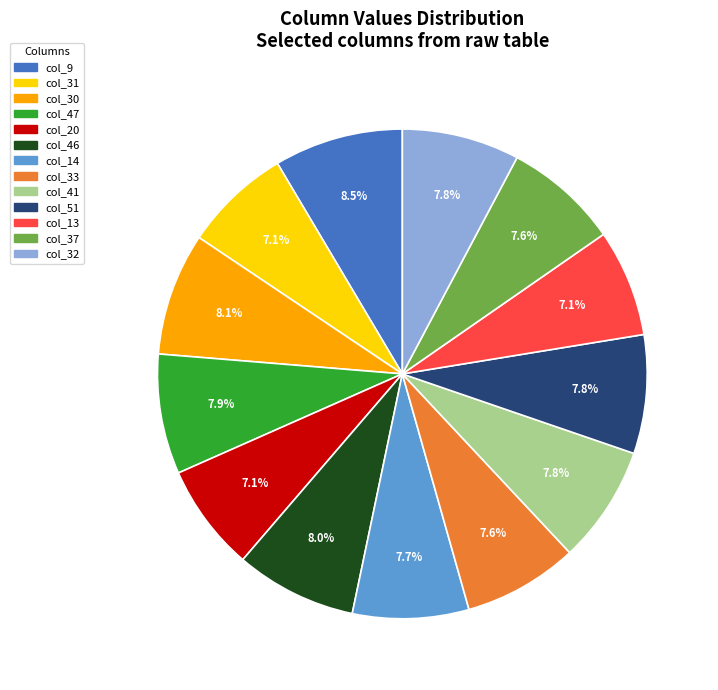

Is there any slice that represents more than half of the pie?

No